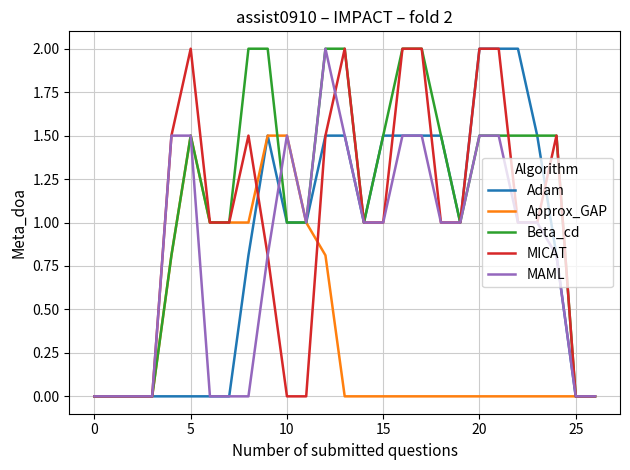

Which series has the largest total across all categories?

Beta_cd